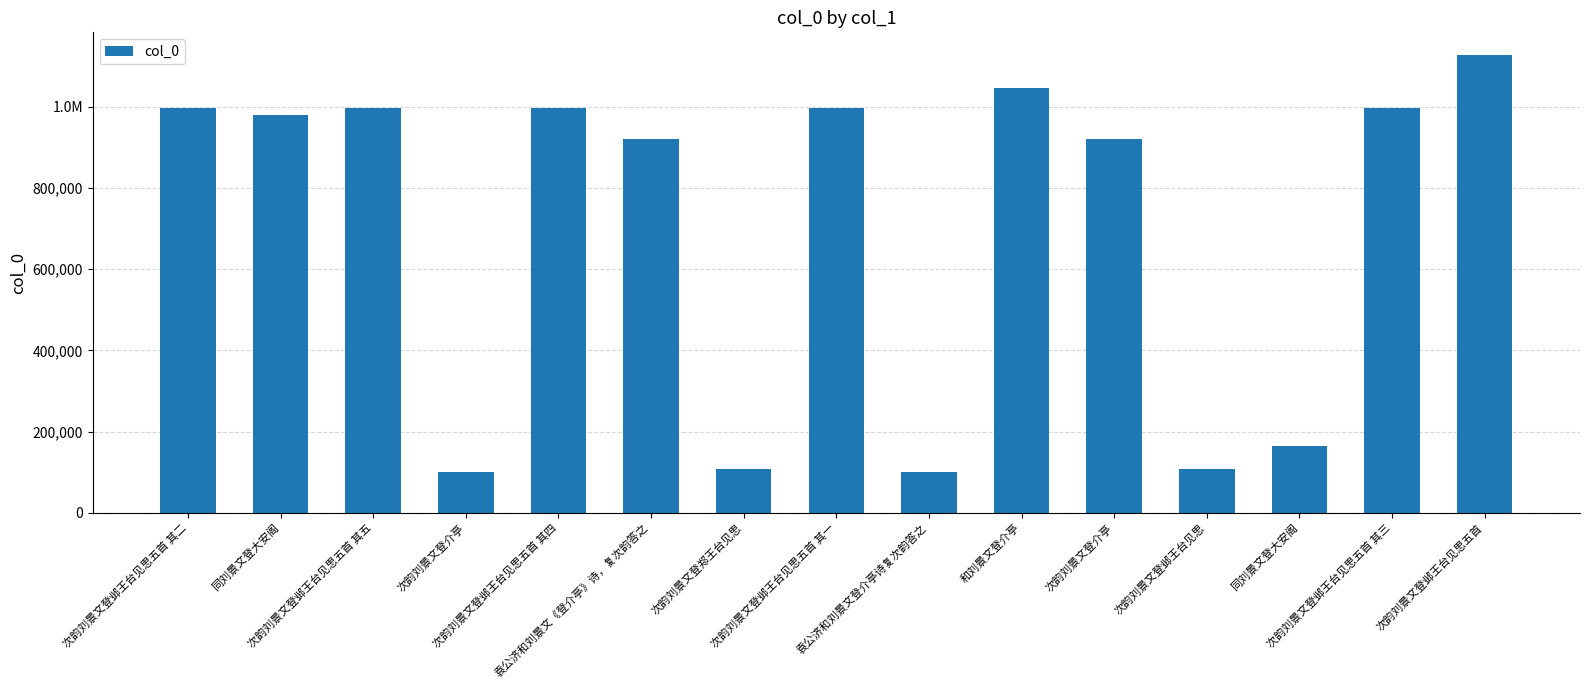

List the labels in order of value, smallest first.

次韵刘景文登介亭, 袁公济和刘景文登介亭诗复次韵答之, 次韵刘景文登邺王台见思, 次韵刘景文登郑王台见思, 同刘景文登大安阁, 次韵刘景文登介亭, 袁公济和刘景文《登介亭》诗，复次韵答之, 同刘景文登大安阁, 次韵刘景文登邺王台见思五首 其五, 次韵刘景文登邺王台见思五首 其四, 次韵刘景文登邺王台见思五首 其三, 次韵刘景文登邺王台见思五首 其二, 次韵刘景文登邺王台见思五首 其一, 和刘景文登介亭, 次韵刘景文登邺王台见思五首